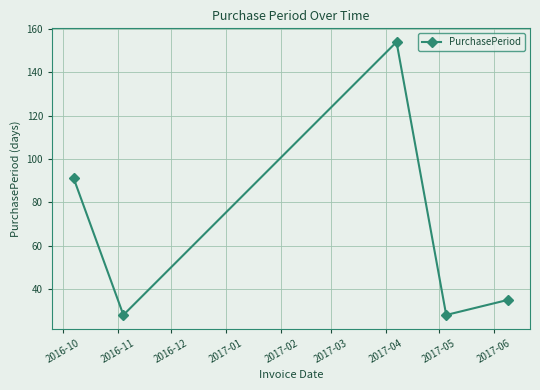

What is the minimum value shown in the chart?

28